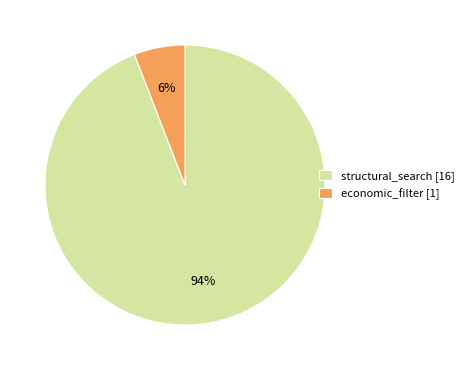

True or false: economic_filter accounts for 6% of the total.

True